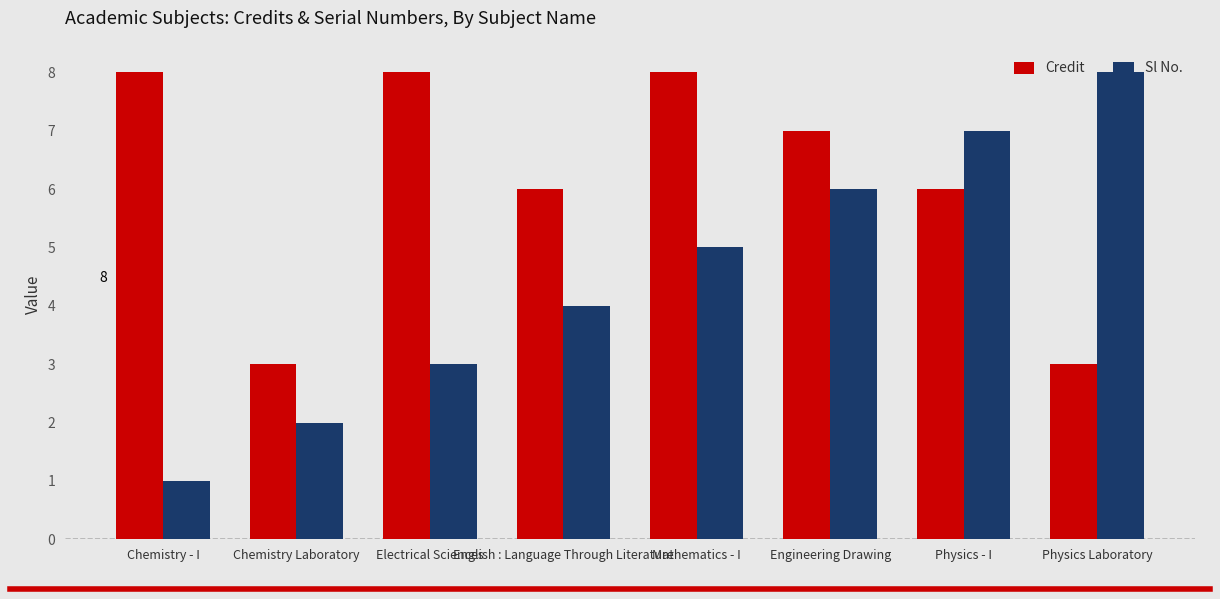

At Chemistry Laboratory, list the series in order from largest to smallest.

Credit, Sl No.